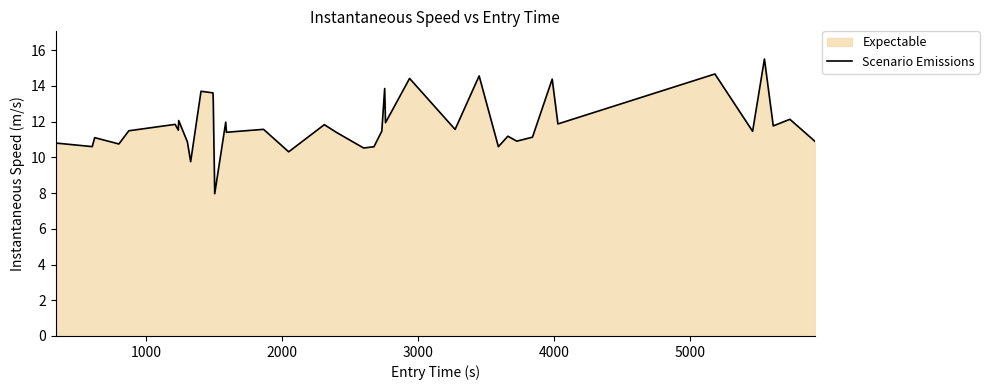

What is the minimum value shown in the chart?

8.0